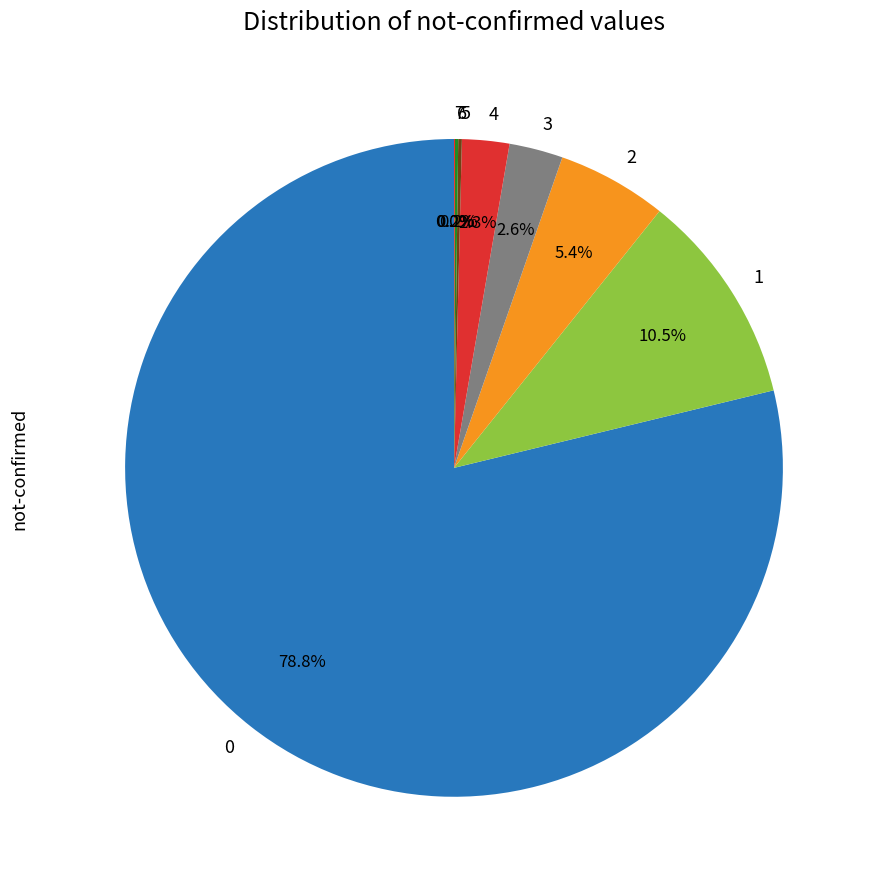

The 4 slice represents 2% of the pie. True or false?

True